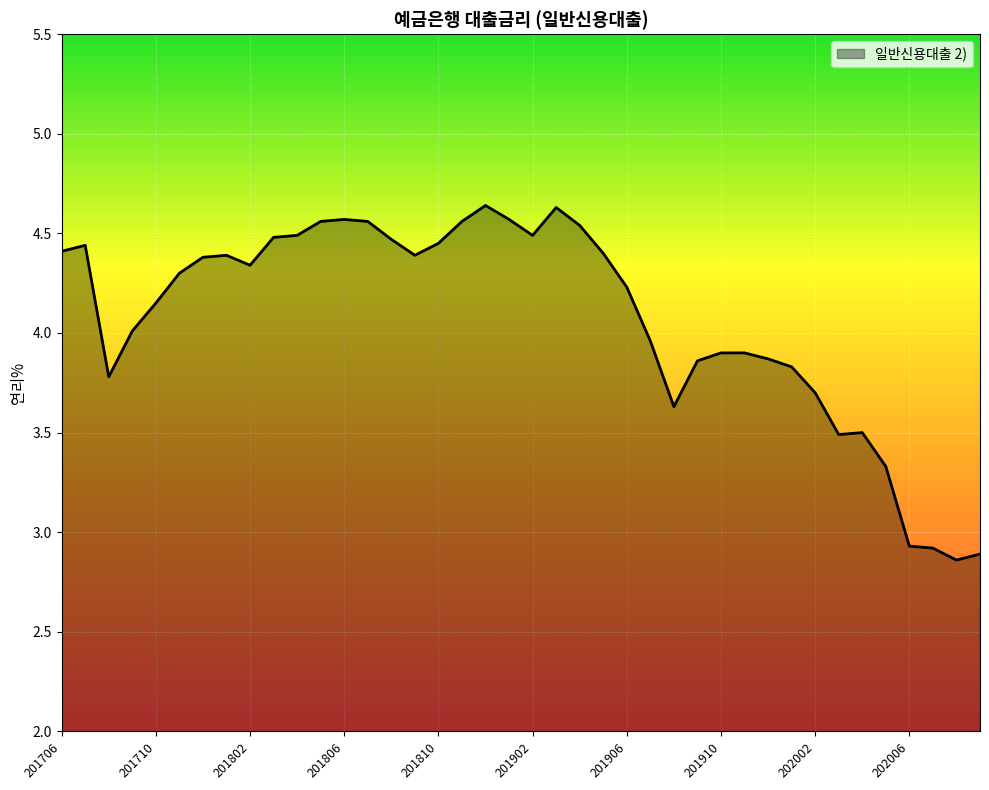

What is the difference between the maximum and minimum values?

1.8